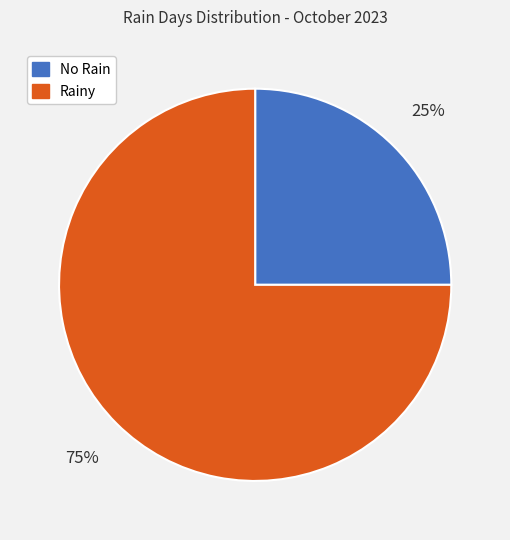

To the nearest percent, what is the average slice percentage?

50%